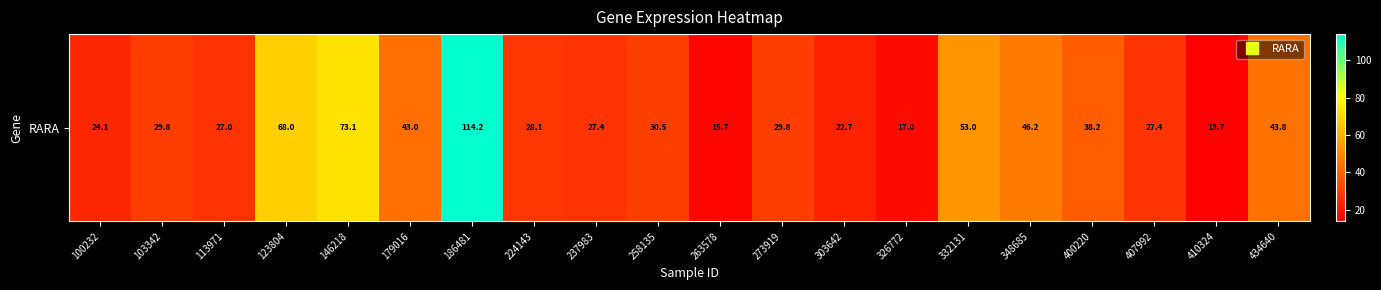

List the labels in order of value, smallest first.

410324, 263578, 326772, 303642, 100232, 113971, 237983, 407992, 224143, 103342, 273919, 258135, 400220, 179016, 434640, 348685, 332131, 123804, 146218, 186481